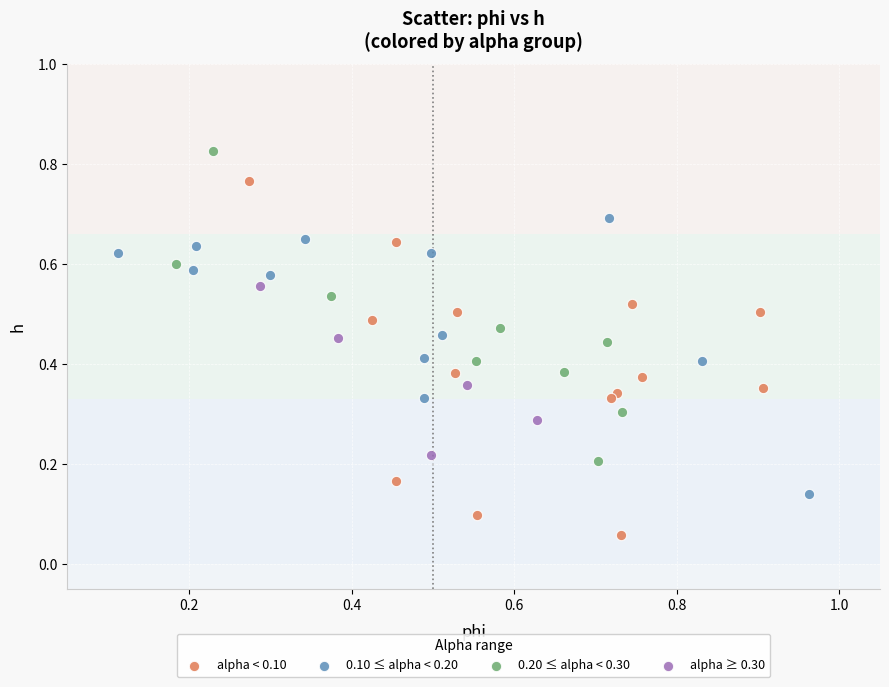

Which series reaches the minimum Y coordinate?

alpha < 0.10